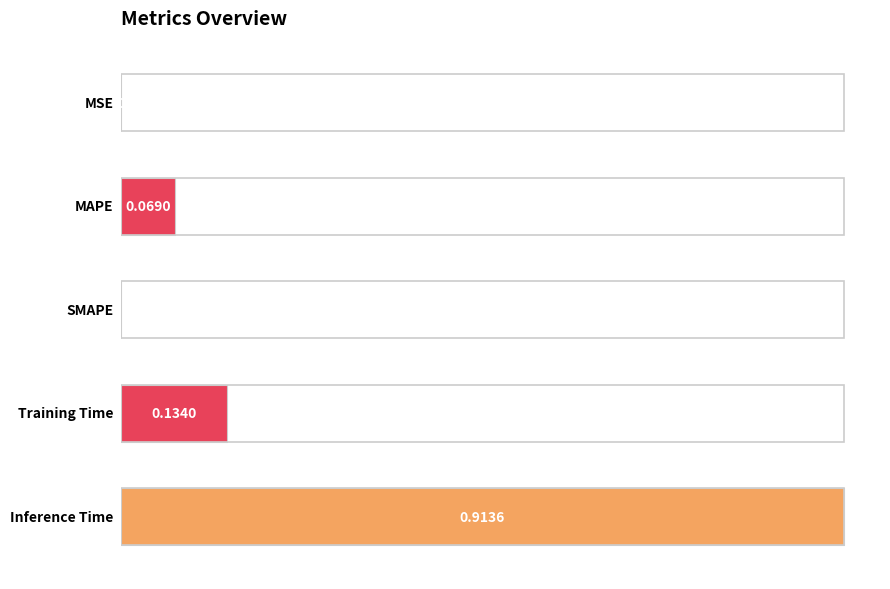

What is the maximum value shown in the chart?

0.9